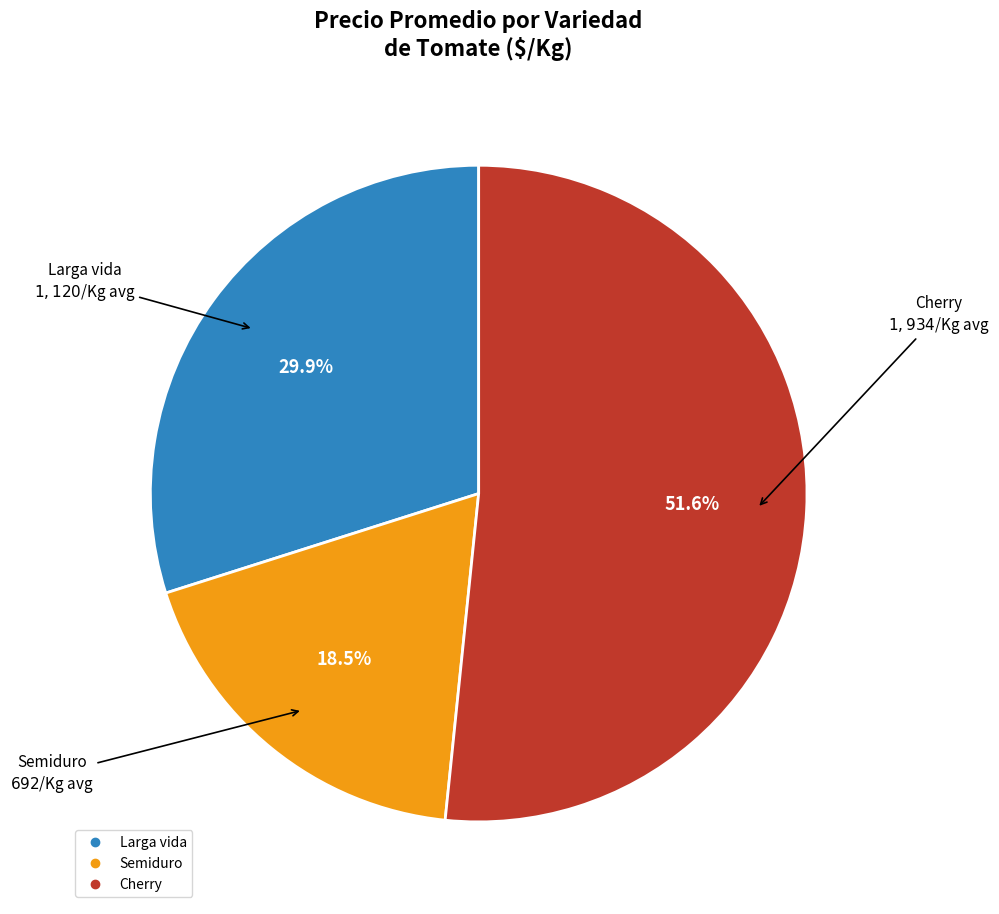

Is there any slice that represents more than half of the pie?

Yes